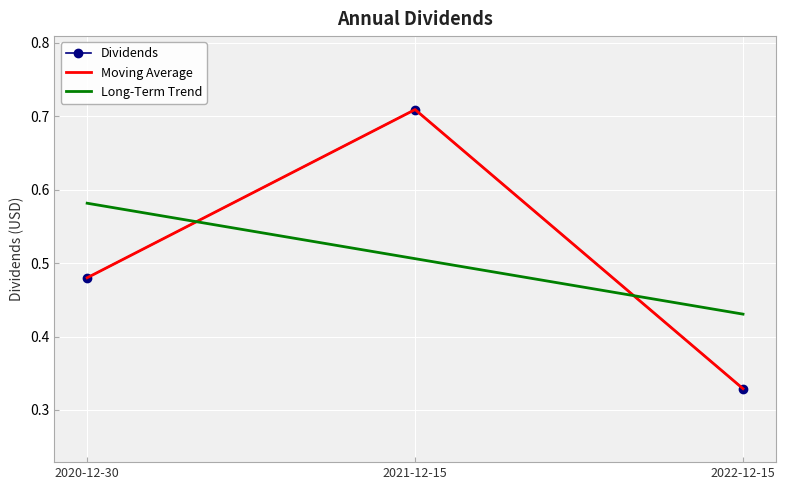

Is this an area chart (filled region under the line)?

No